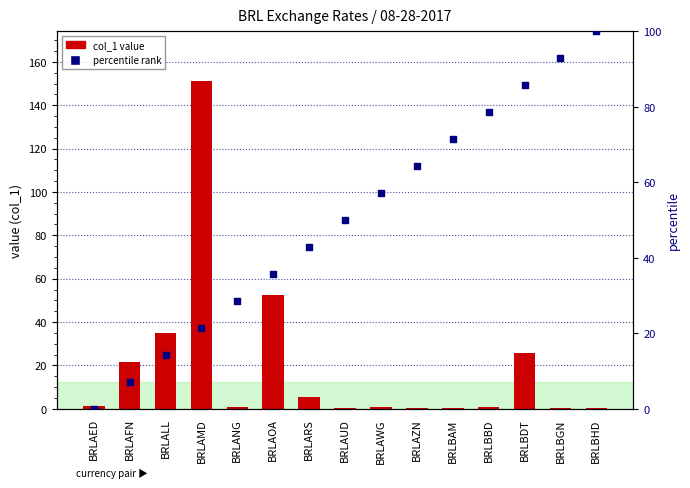

Which series reaches the minimum Y coordinate?

percentile rank within the sample